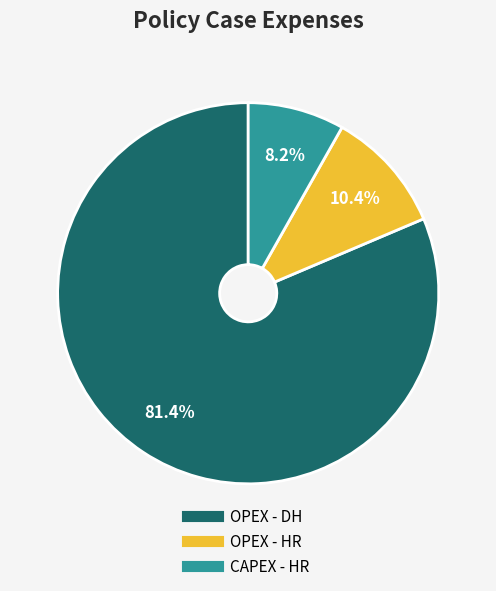

To the nearest percent, what percentage of the pie is OPEX - DH?

81%